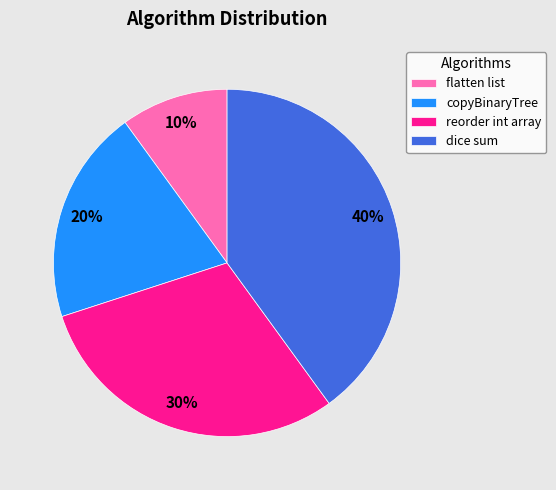

The reorder int array slice represents 30% of the pie. True or false?

True